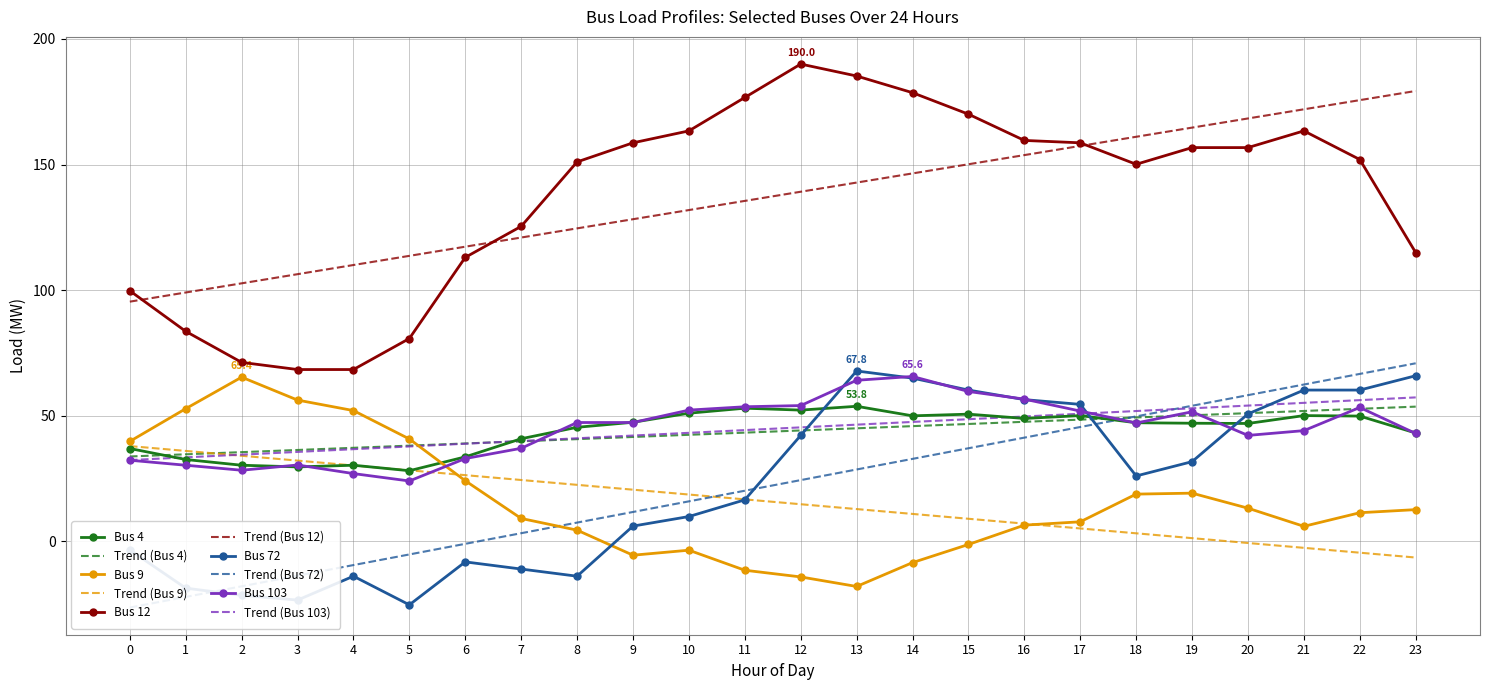

Rank the series at 7 from lowest to highest value.

Bus 72, Bus 9, Bus 103, Bus 4, Bus 12